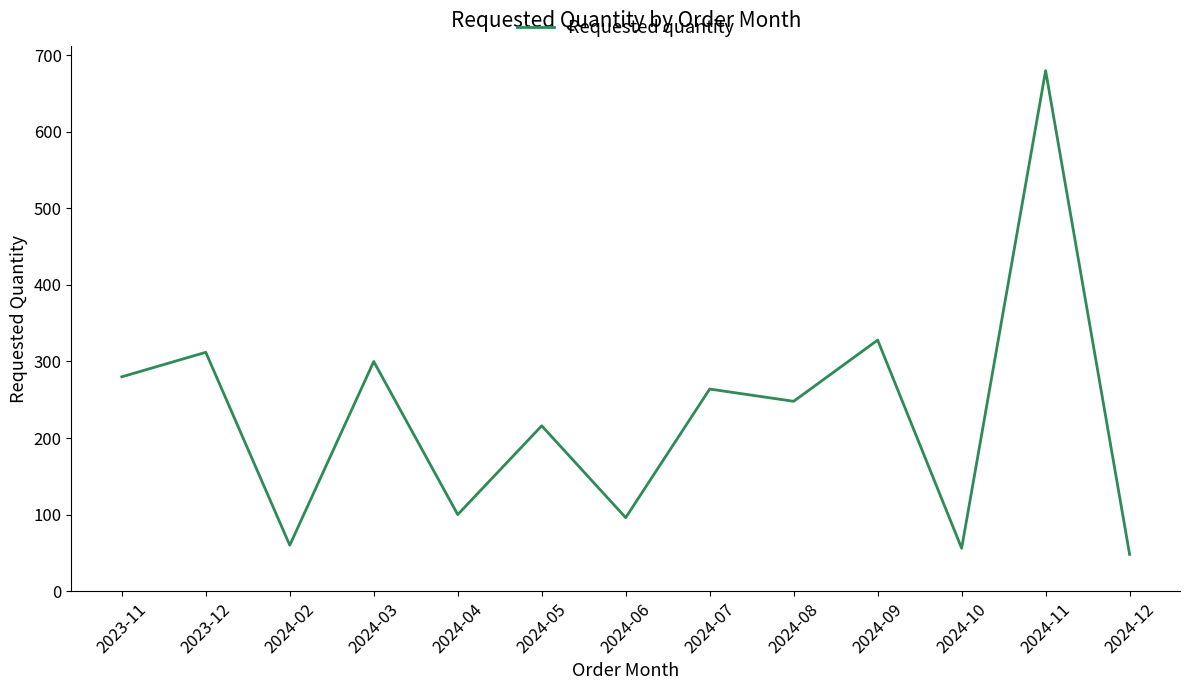

True or false: the data shows 312 at 2023-12.

True